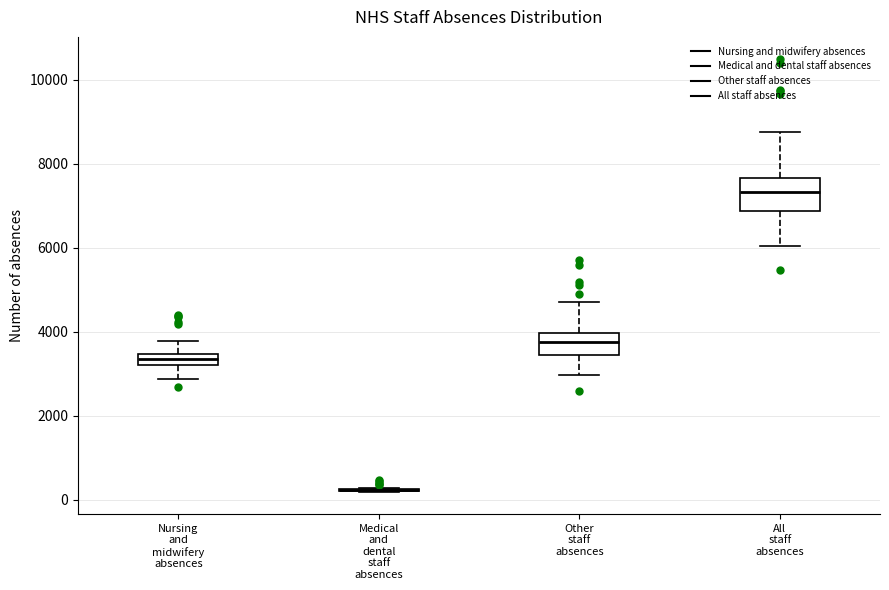

Comparing the boxes themselves (not the whiskers), which one is the tallest?

All staff absences